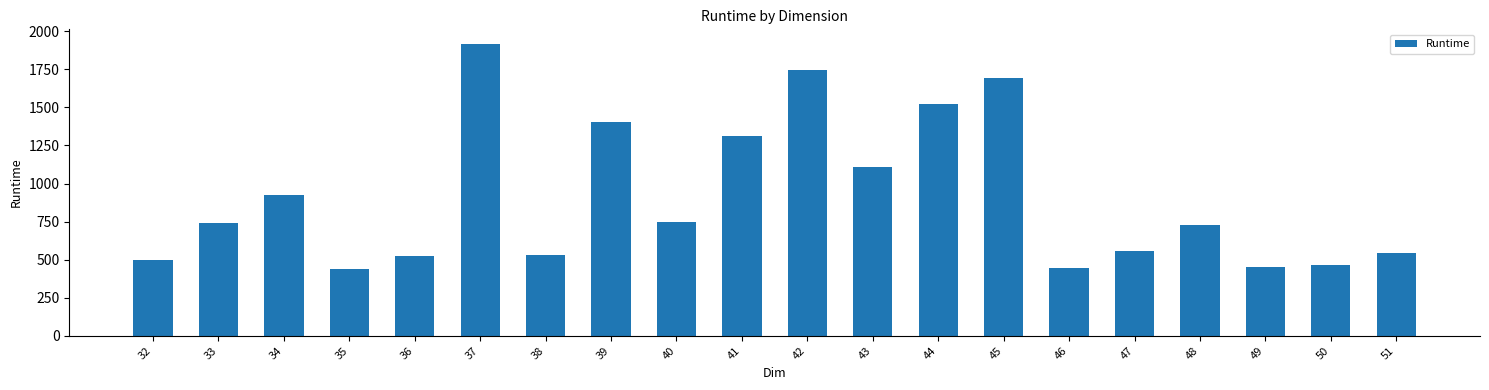

Approximately how many times larger is the value at 39 compared to 44?

0.9